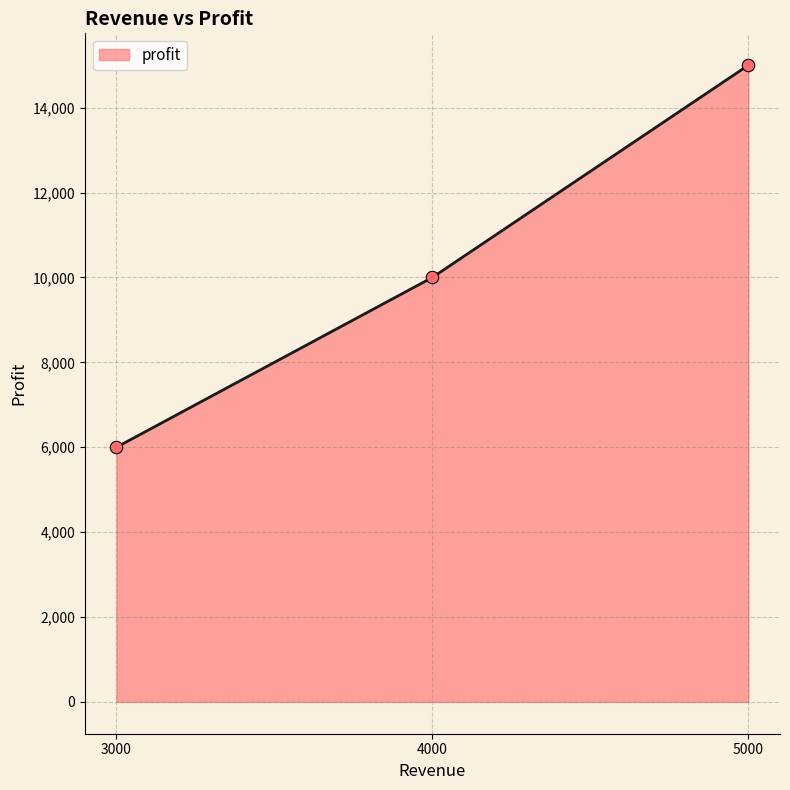

What is the change in value from 4000 to 5000?

+5000